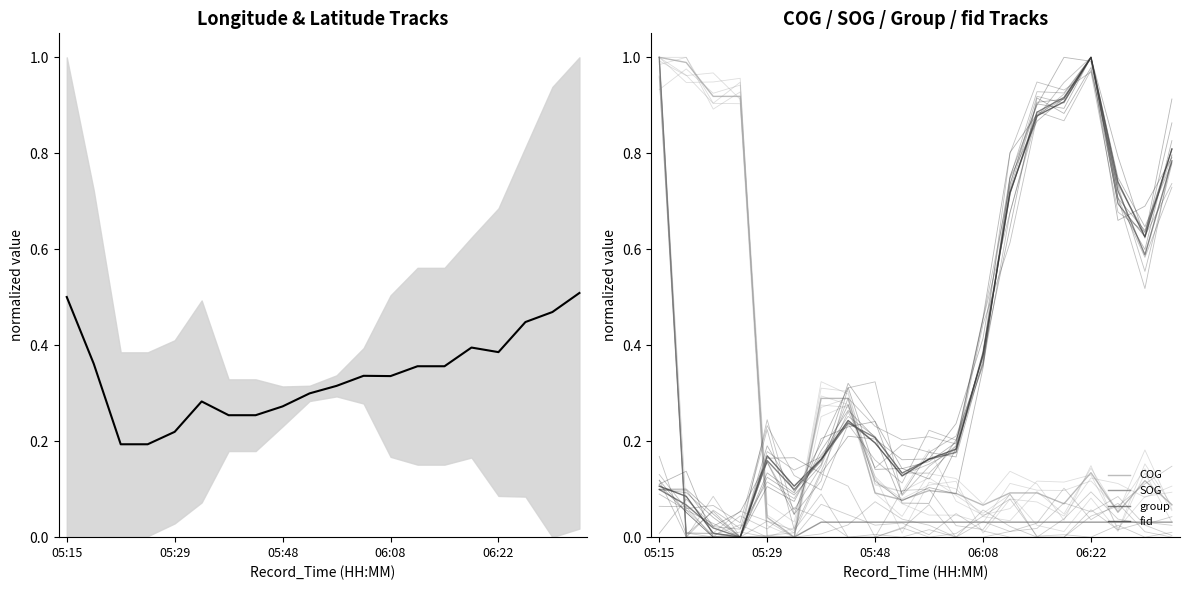

Is this an area chart (filled region under the line)?

No